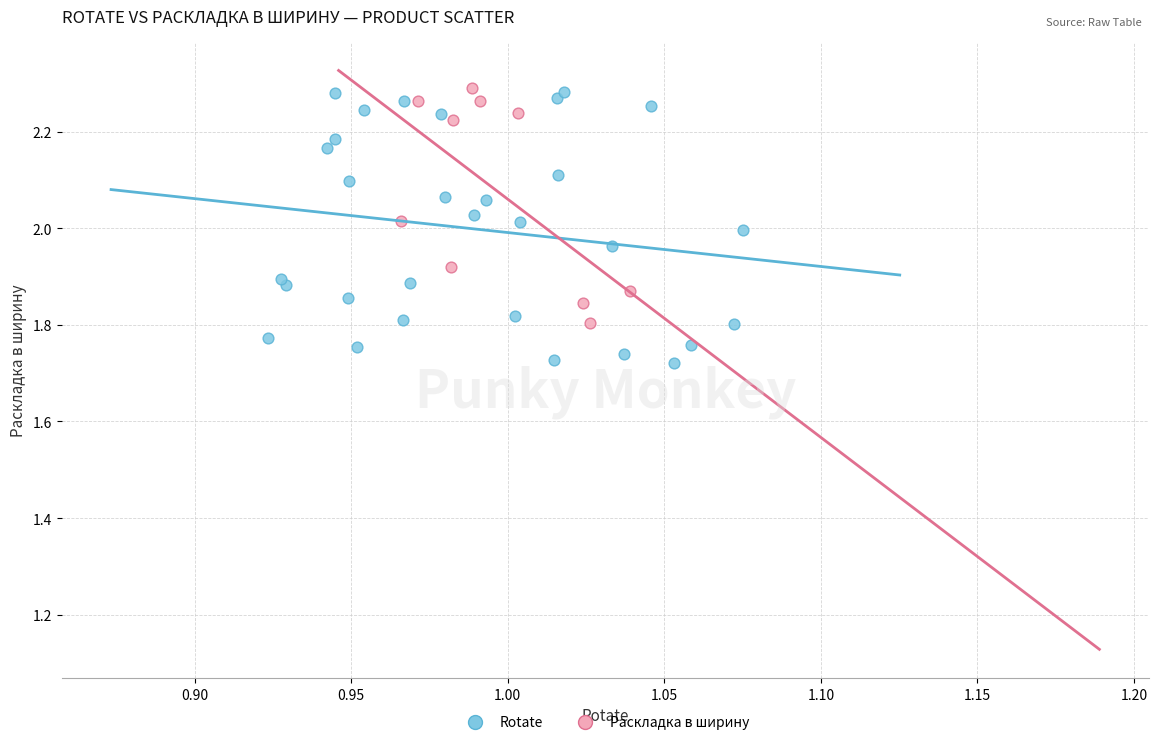

Which series reaches the minimum Y coordinate?

Rotate